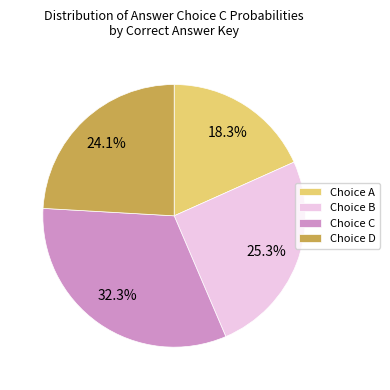

Which has a higher value, Choice B or Choice D?

Choice B